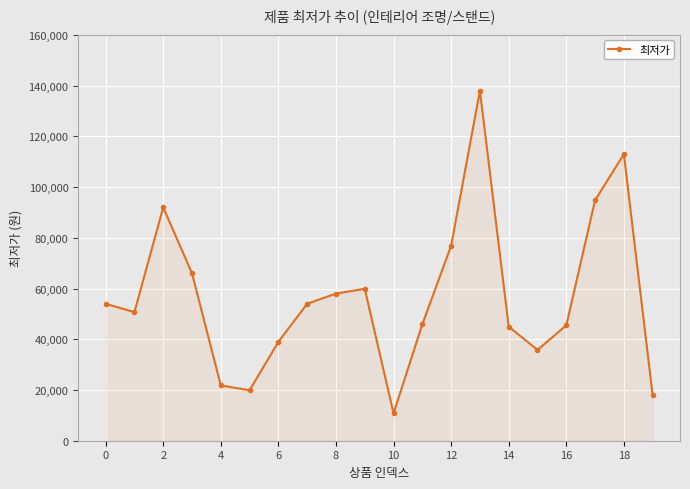

What is the smallest value displayed?

10800